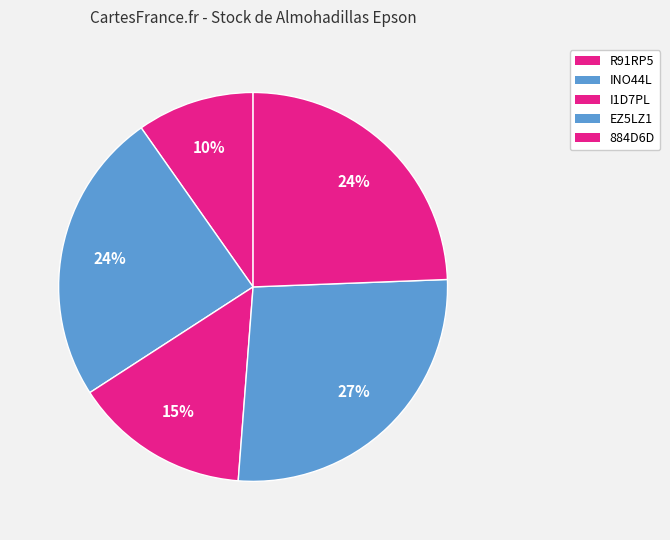

How many segments does this pie chart have?

5